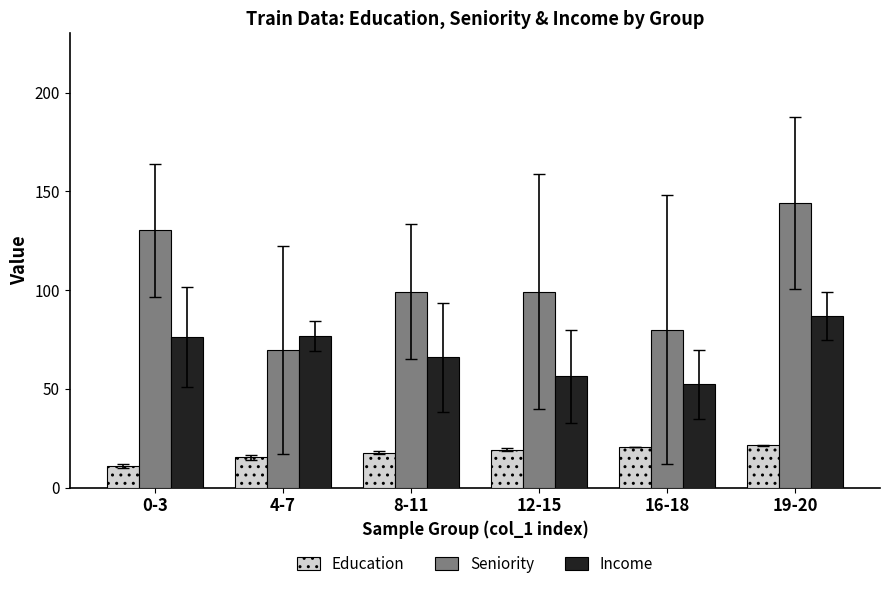

The value of Seniority at 0-3 is 44.7. True or false?

False